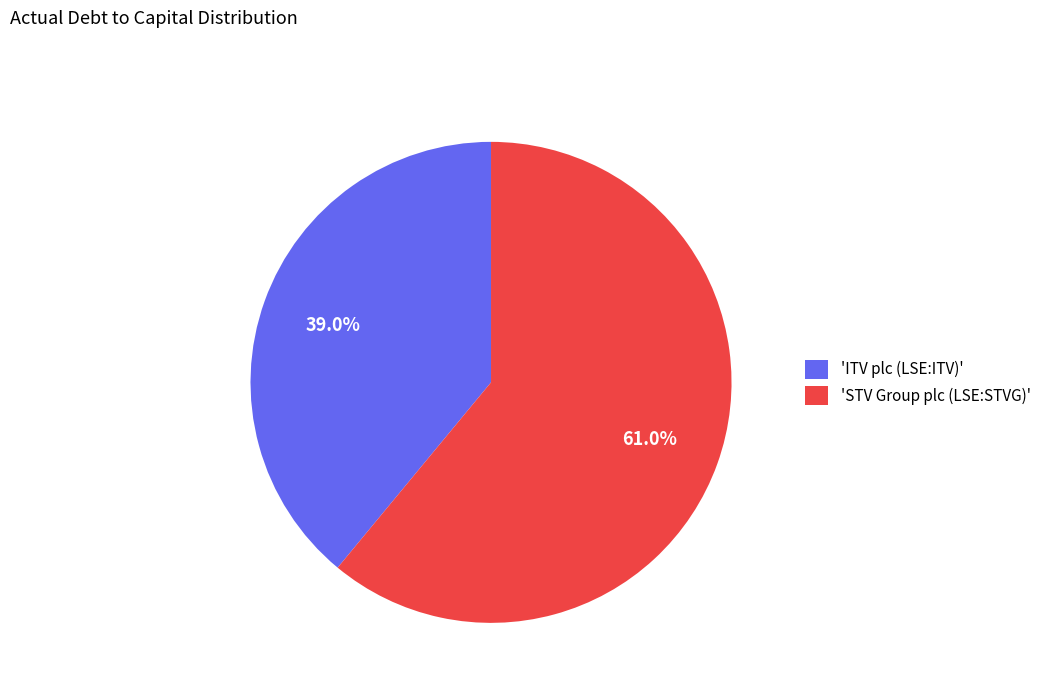

What is the largest slice in the pie chart?

'STV Group plc (LSE:STVG)'